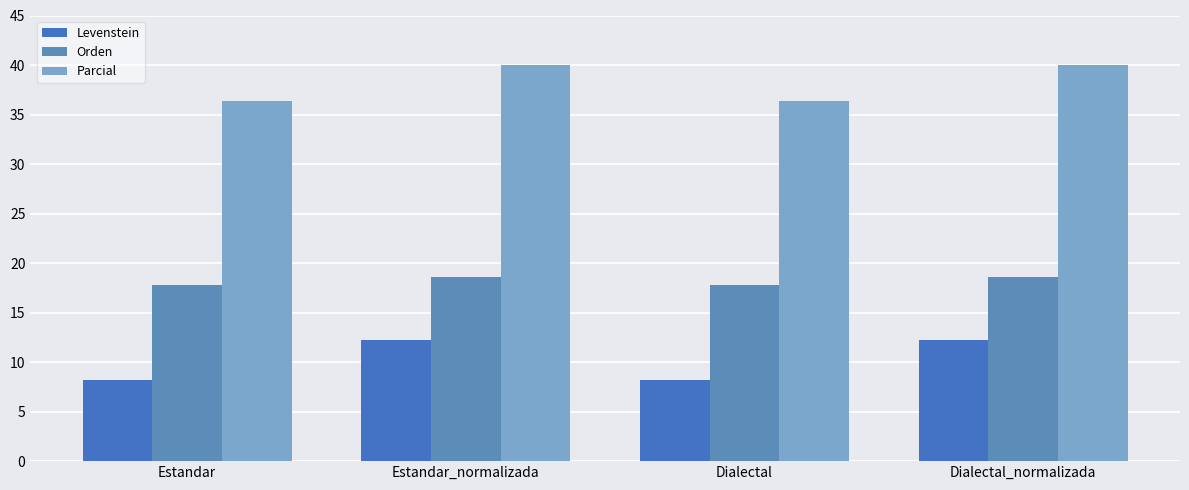

Reading left to right, extract all data points from this chart.

Levenstein: Estandar=8.2	Estandar_normalizada=12.2	Dialectal=8.2	Dialectal_normalizada=12.2
Orden: Estandar=17.8	Estandar_normalizada=18.6	Dialectal=17.8	Dialectal_normalizada=18.6
Parcial: Estandar=36.4	Estandar_normalizada=40.0	Dialectal=36.4	Dialectal_normalizada=40.0